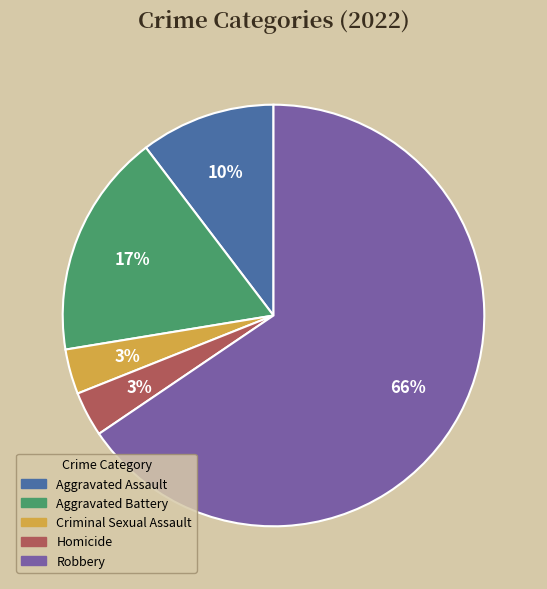

How many slices are in this pie chart?

5